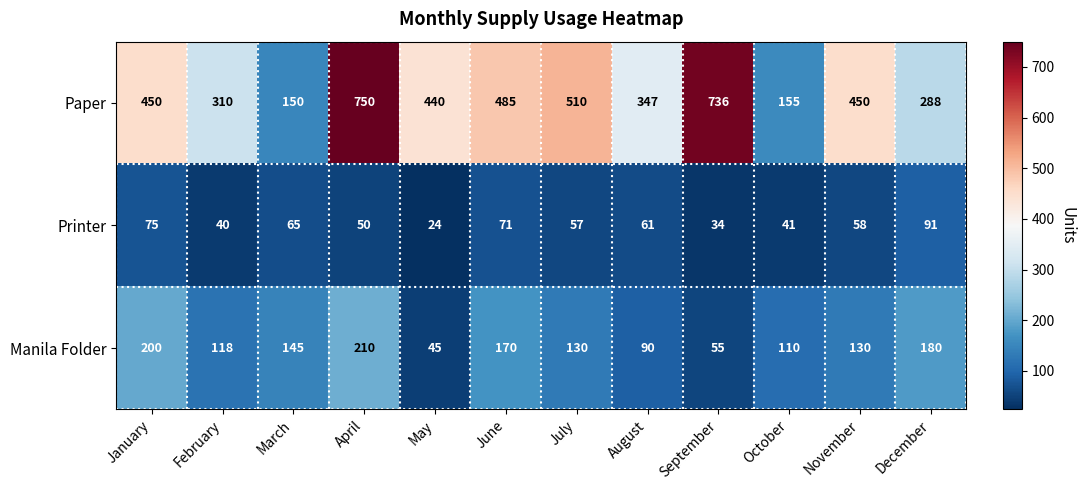

How many series are shown in this chart?

3